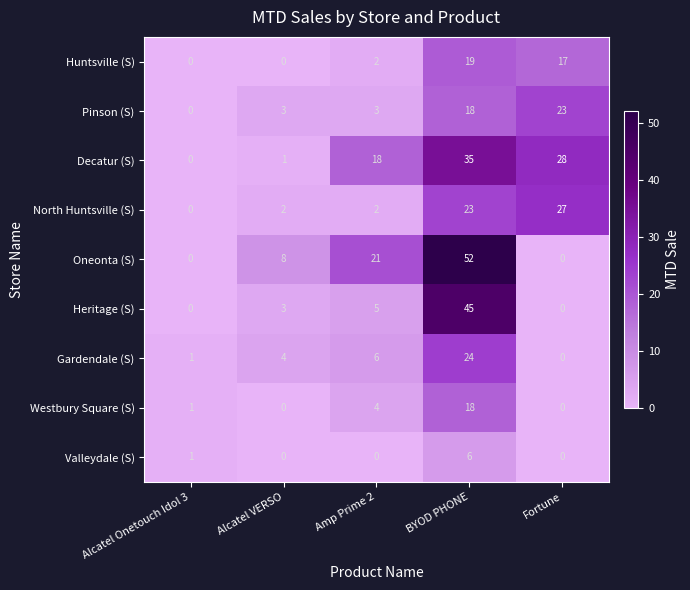

Which series has the widest spread of values?

Oneonta (S)